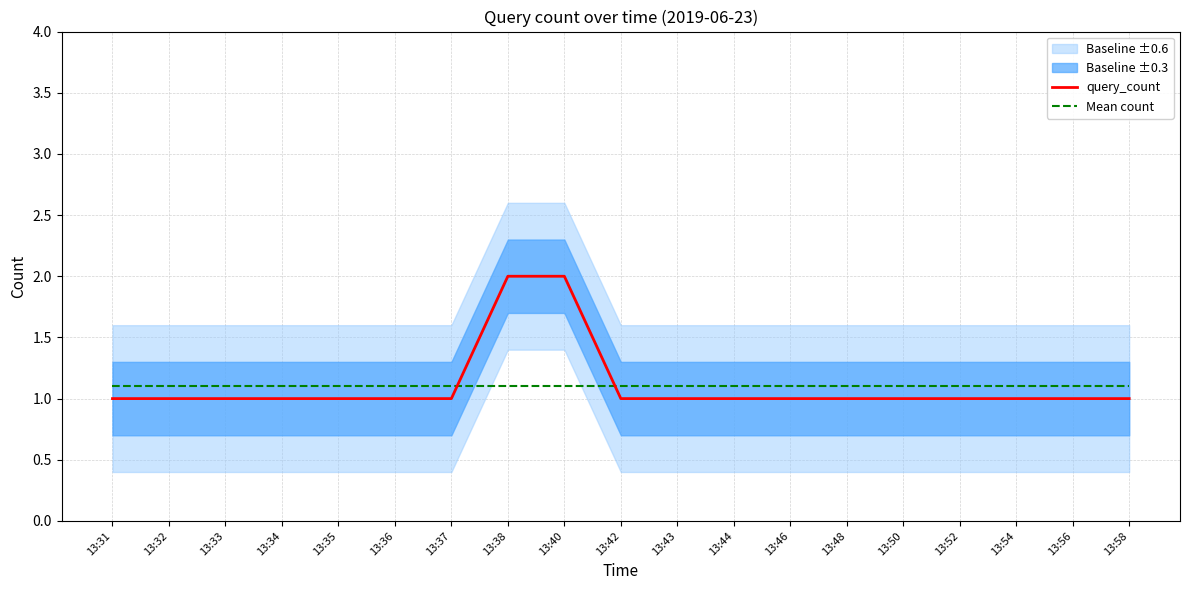

At which category is the sum across all series the highest?

13:38